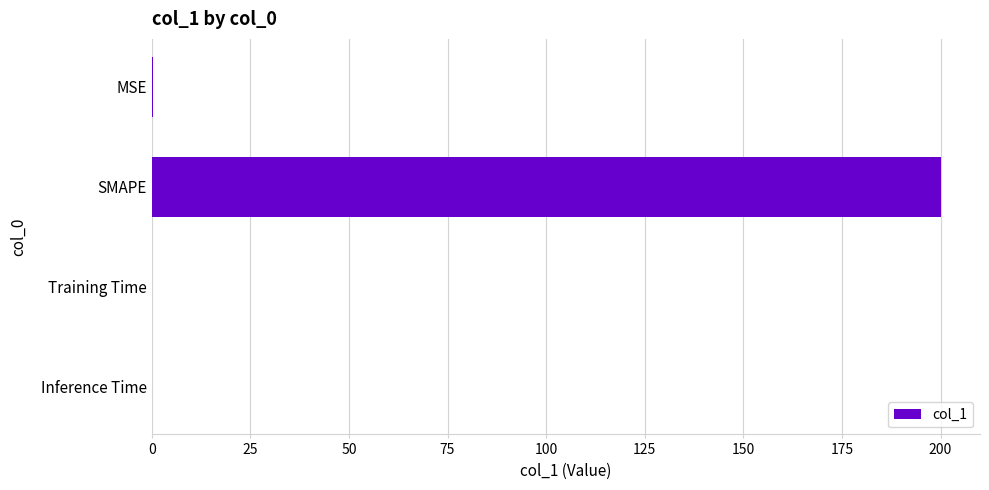

Is it true that the value at Inference Time is 0.0?

True